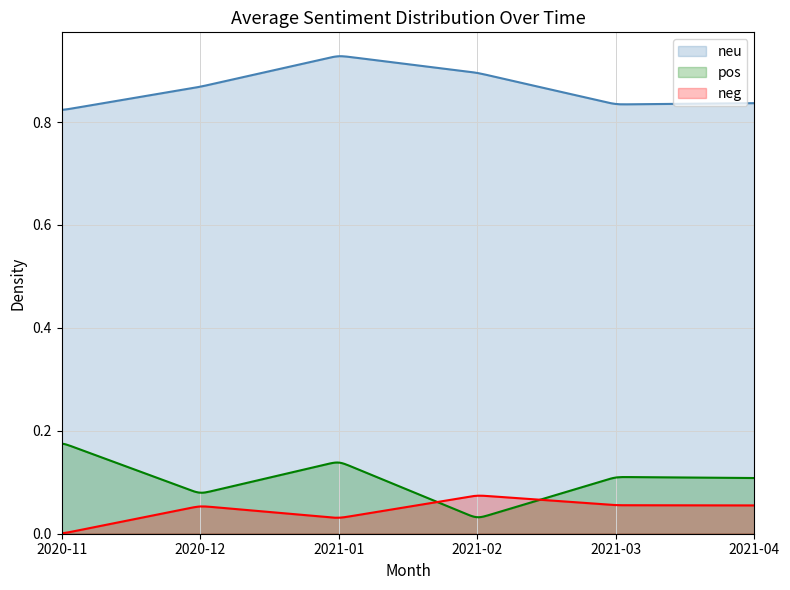

What is the label of the 6th point from the right?

2020-11